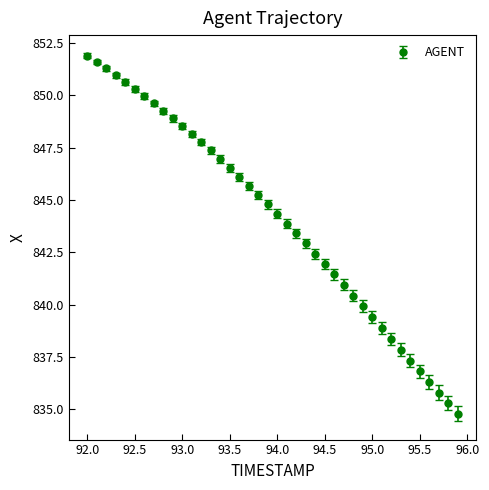

What is the sum of all values?

33764.1